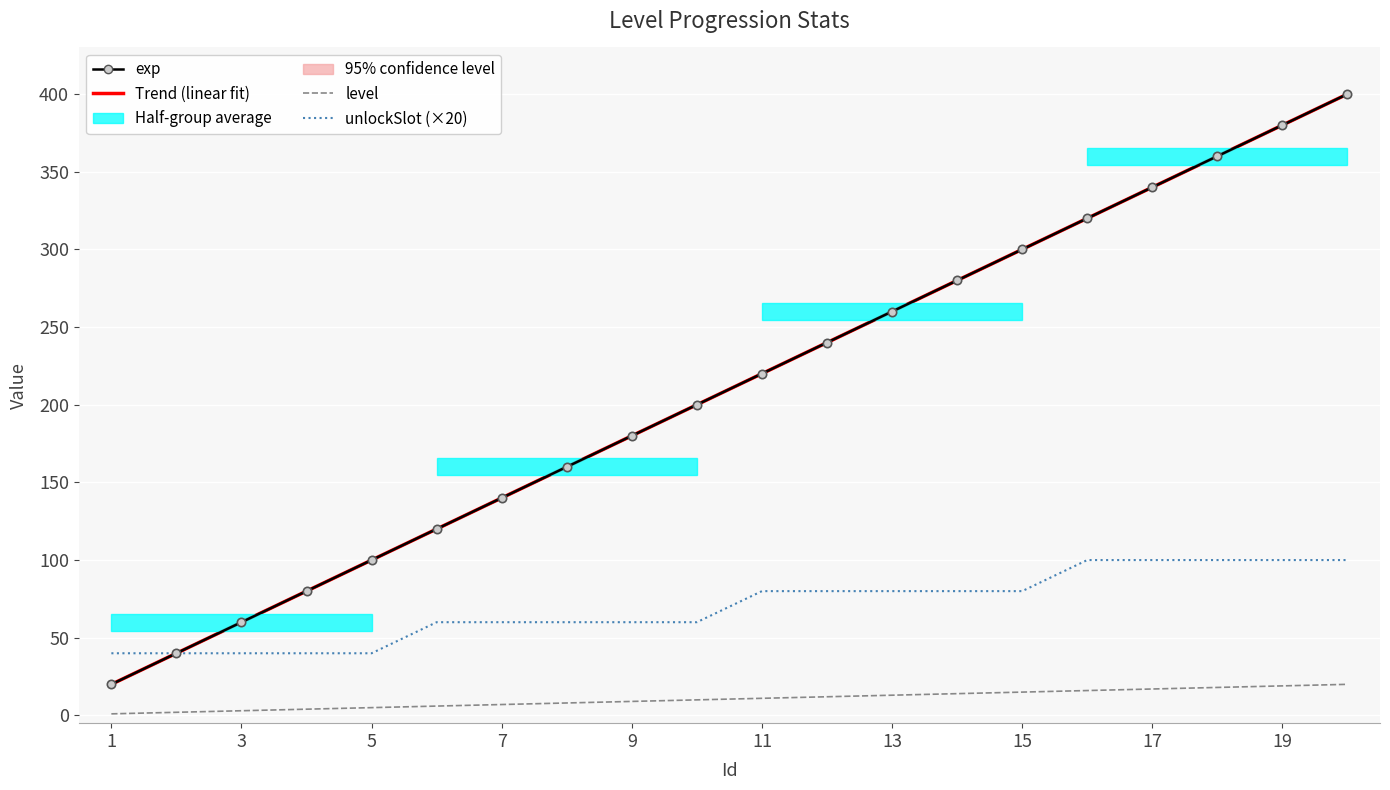

At how many categories does at least one series exceed 399?

1